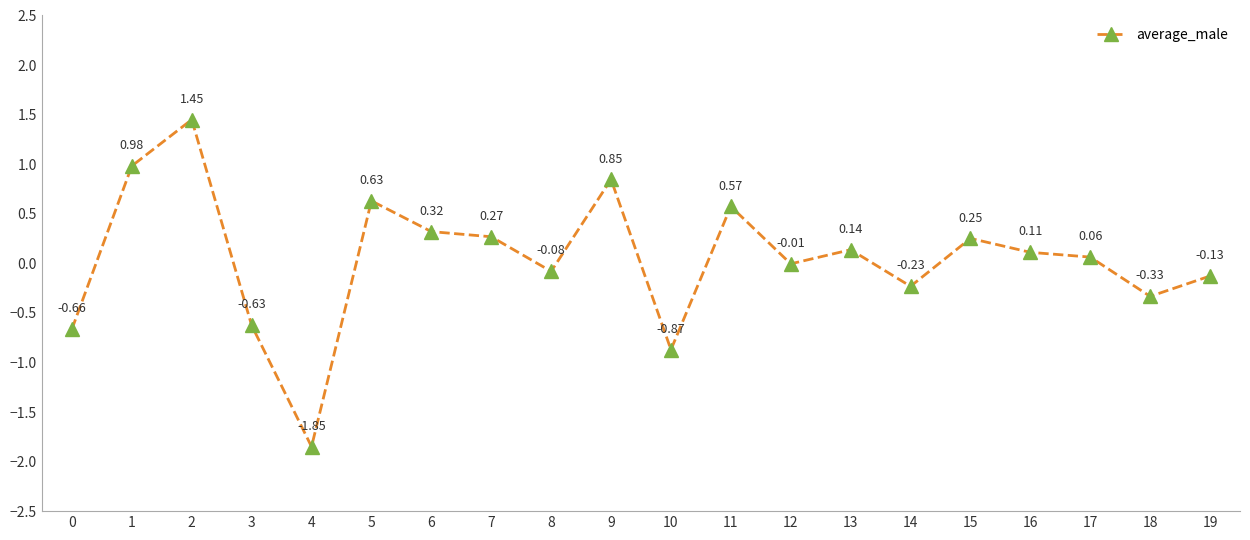

Between 19 and 13, which is larger?

13